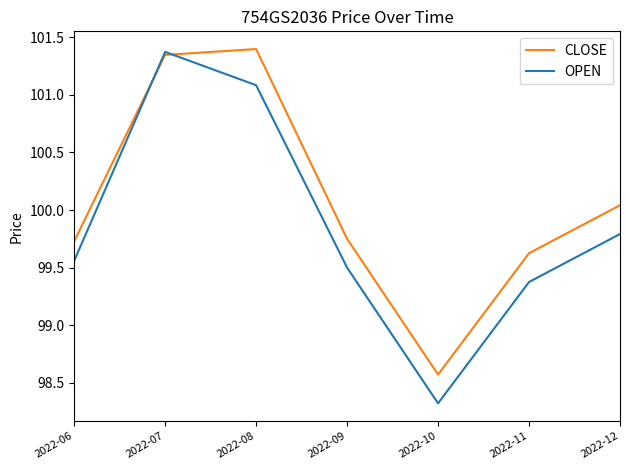

List the series in order of their overall mean, lowest first.

OPEN, CLOSE